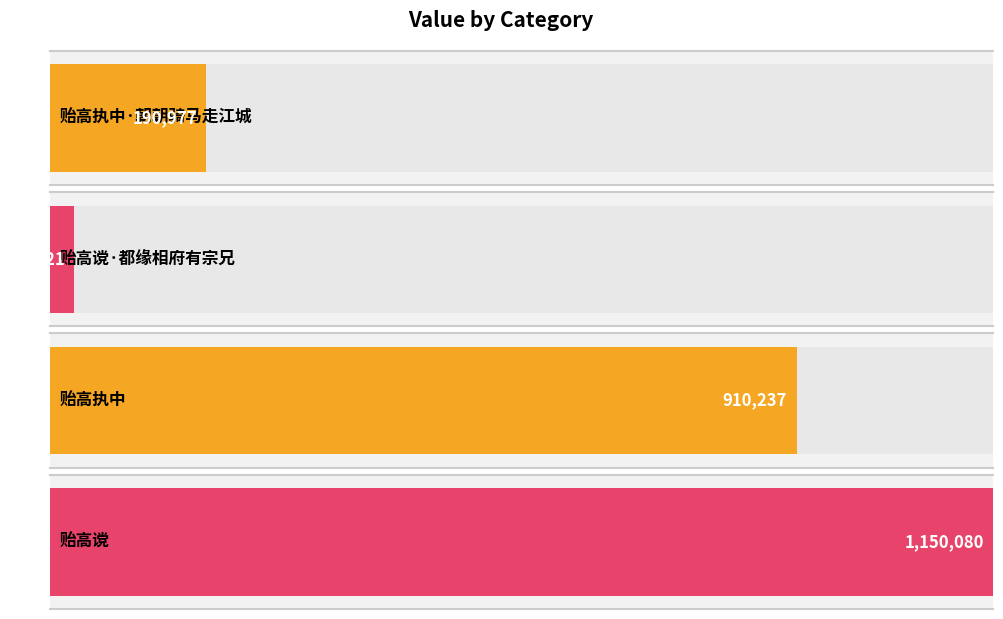

Rank the categories by value from highest to lowest.

贻高谠, 贻高执中, 贻高执中·朝朝骑马走江城, 贻高谠·都缘相府有宗兄